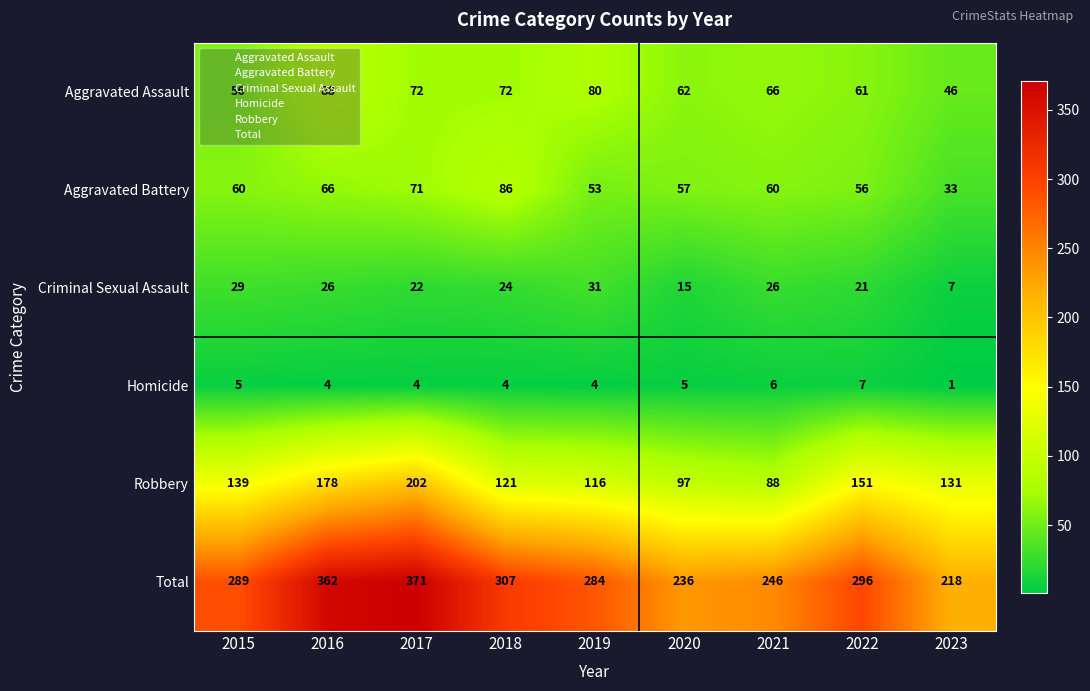

Which series has the largest range (max minus min)?

Total